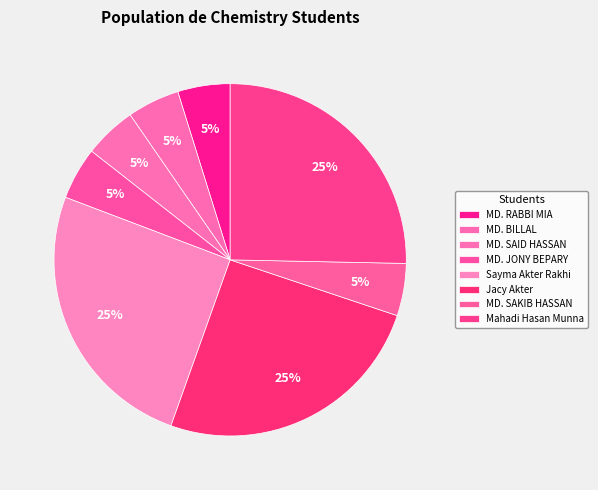

How many slices are in this pie chart?

8